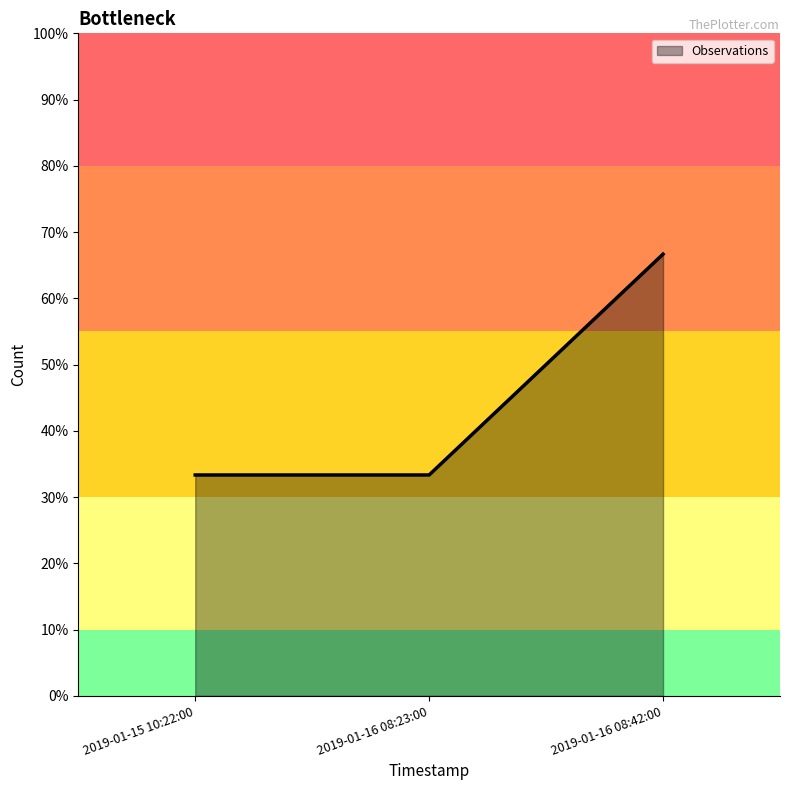

Does the chart have visible grid lines?

No